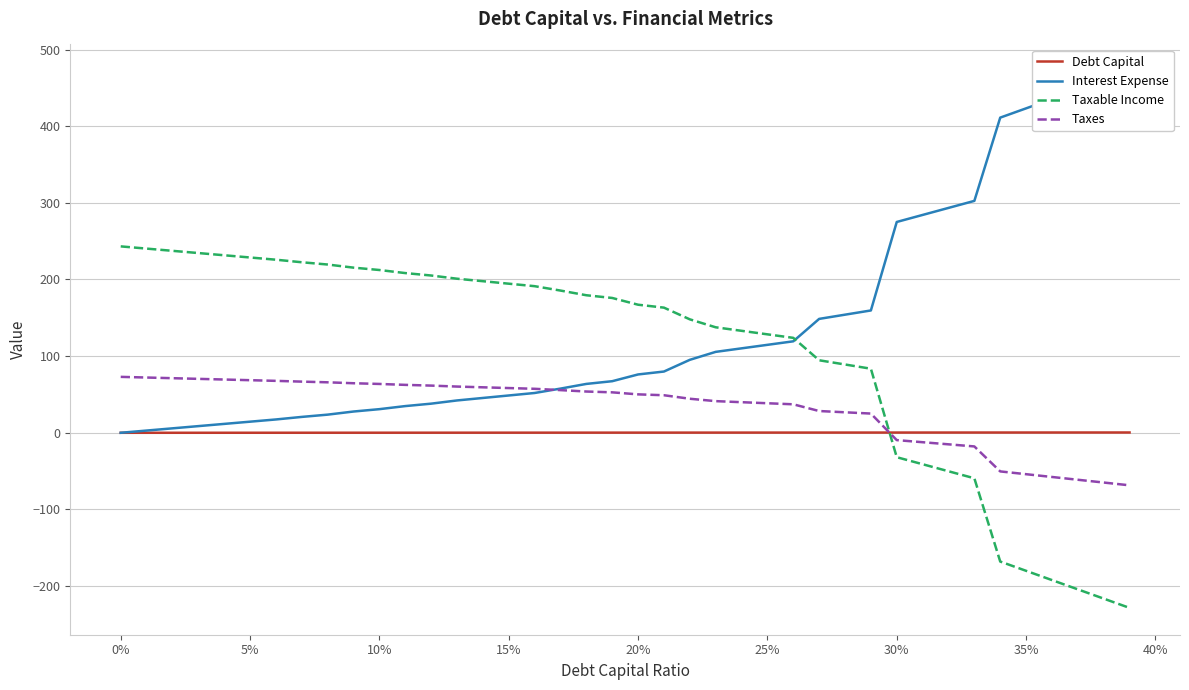

Is it true that Taxable Income equals -239.7 at 35%?

False